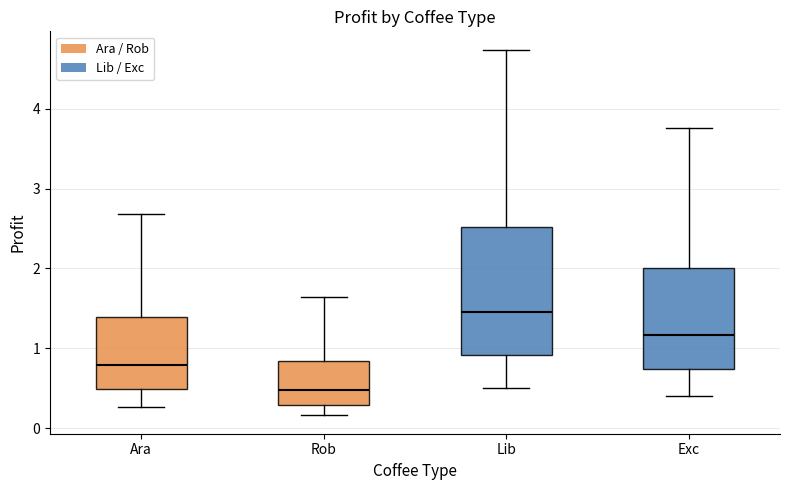

Where does the upper whisker of the box for Ara end on the y-axis? The values are not printed on the chart, so give them approximately, as read against the axis.

2.7